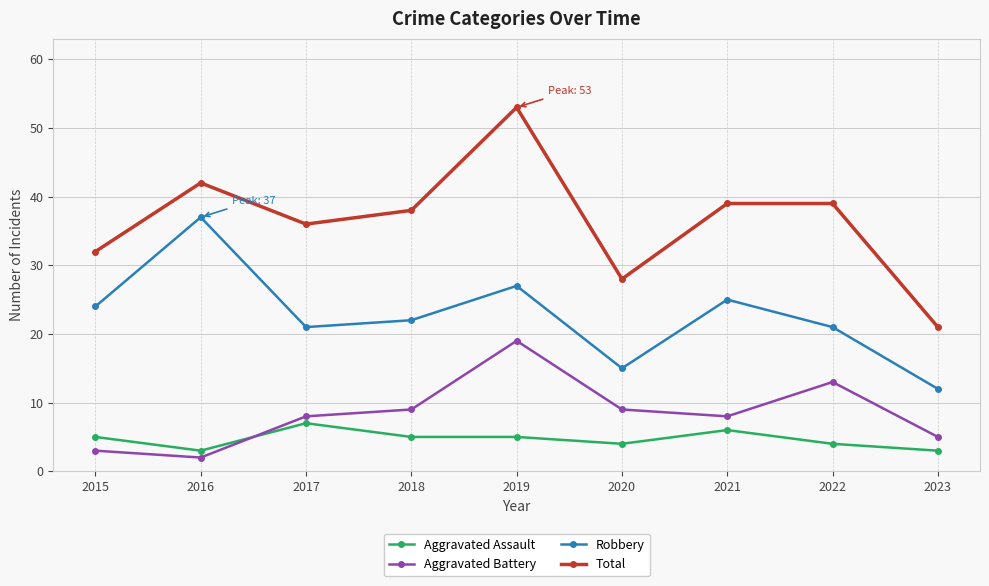

How many values in the Total series are below 38?

4